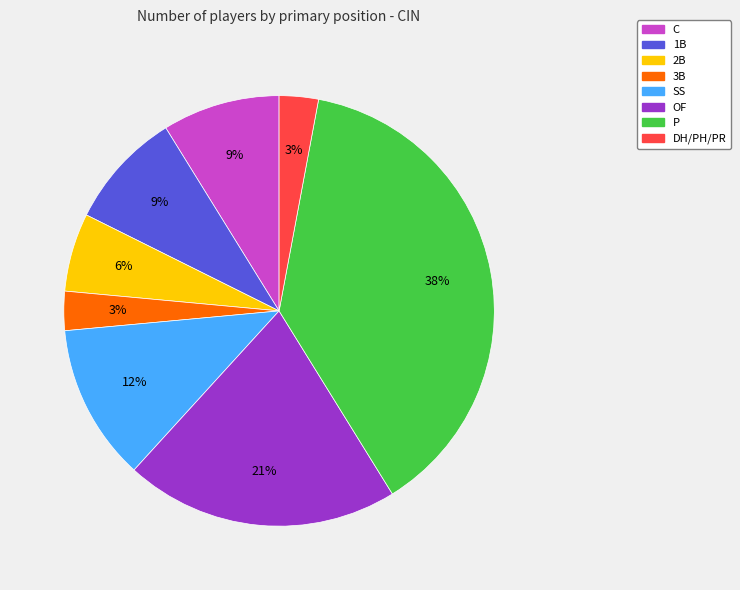

How many slices are in this pie chart?

8